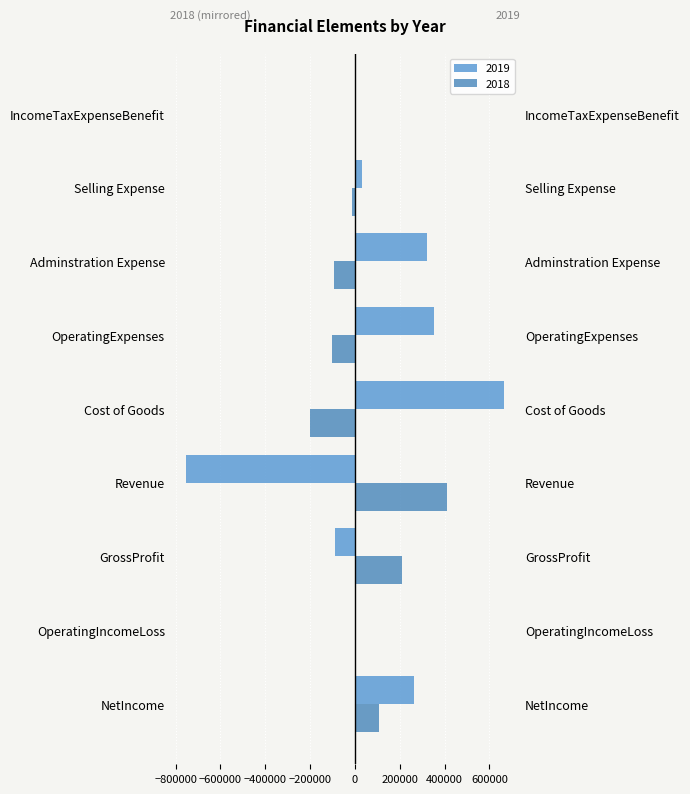

The value at Selling Expense is -5093.1. True or false?

False